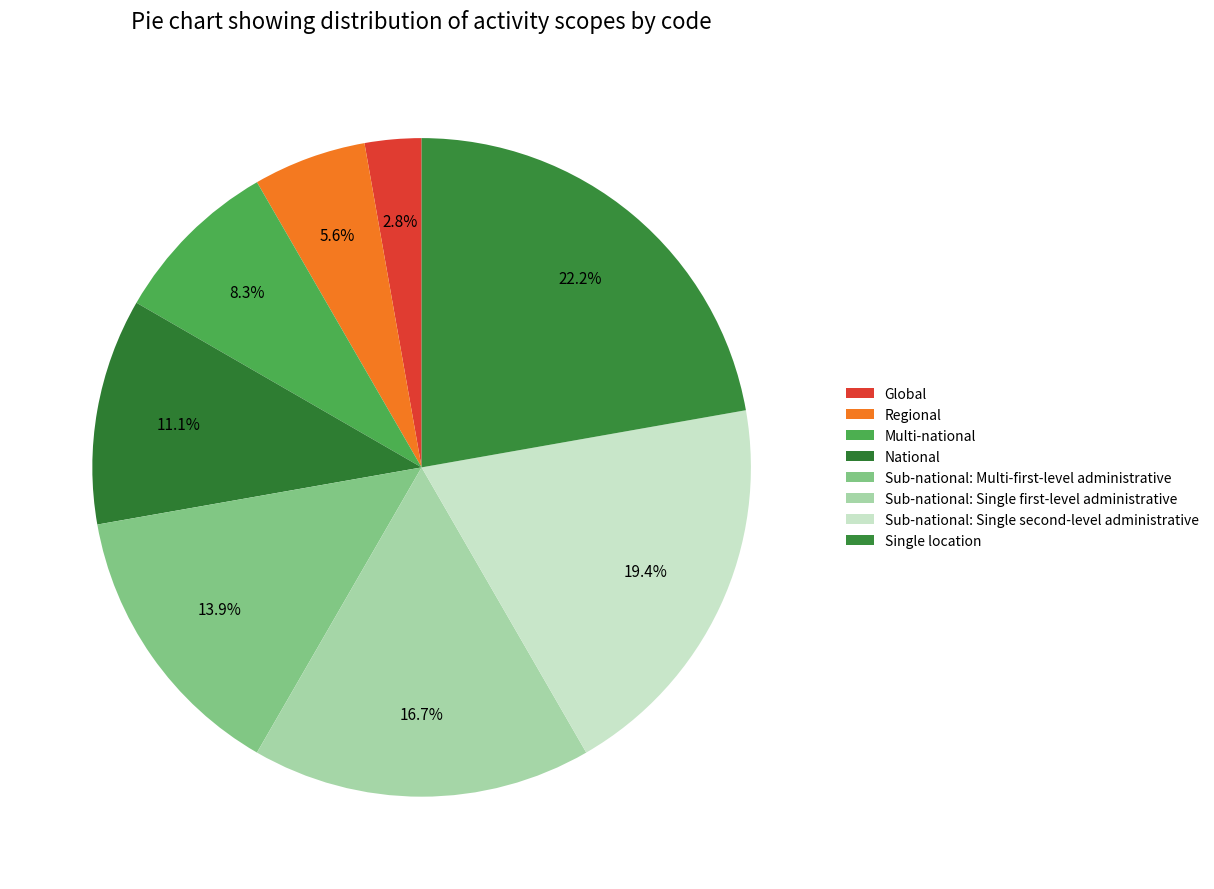

To the nearest percent, what is the difference between the largest and smallest slice percentages?

19%